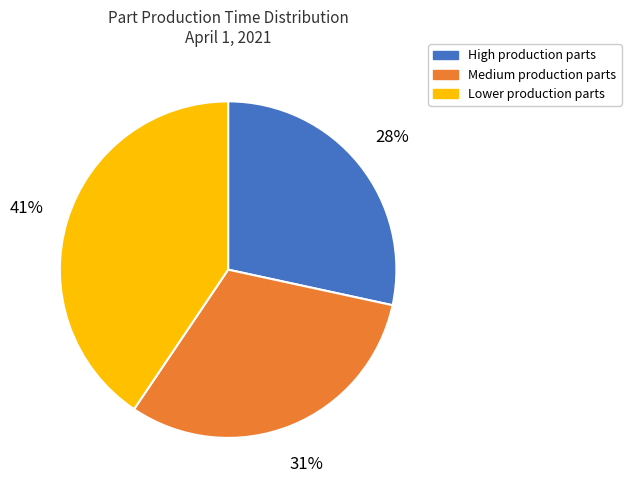

Which has a higher value, Lower production parts or Medium production parts?

Lower production parts